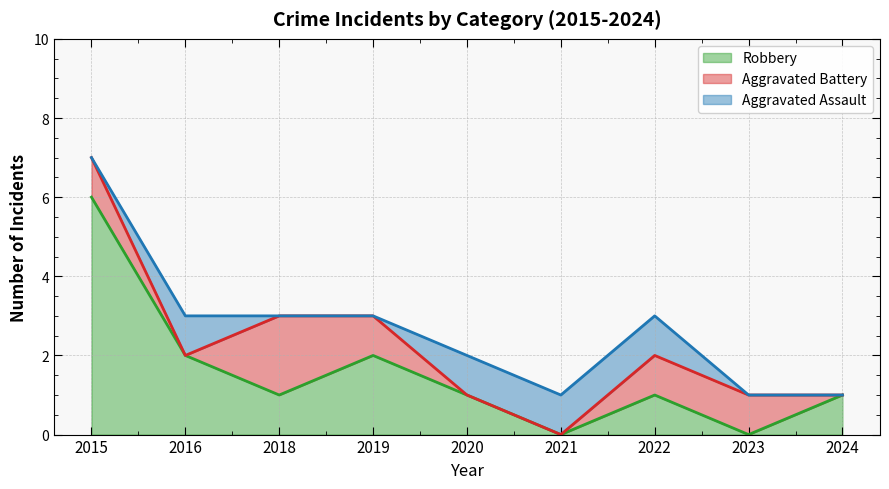

Which series changed the most between 2021 and 2022?

Aggravated Battery